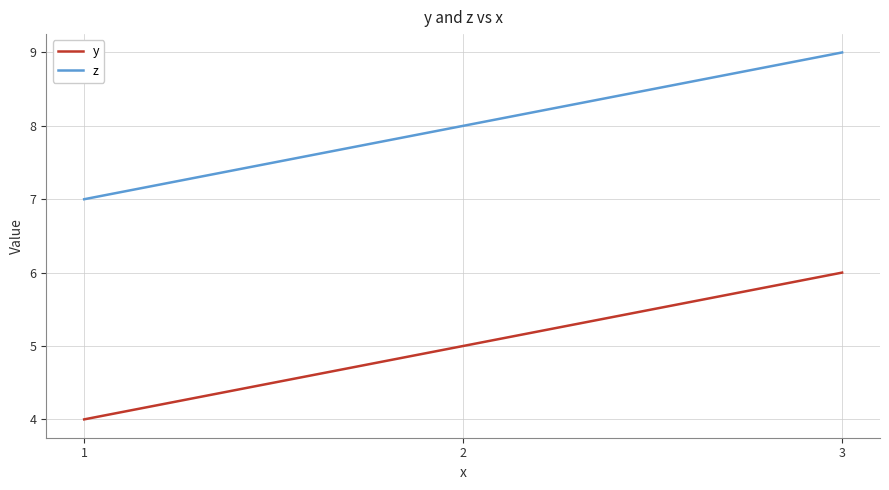

How many series are shown in this chart?

2